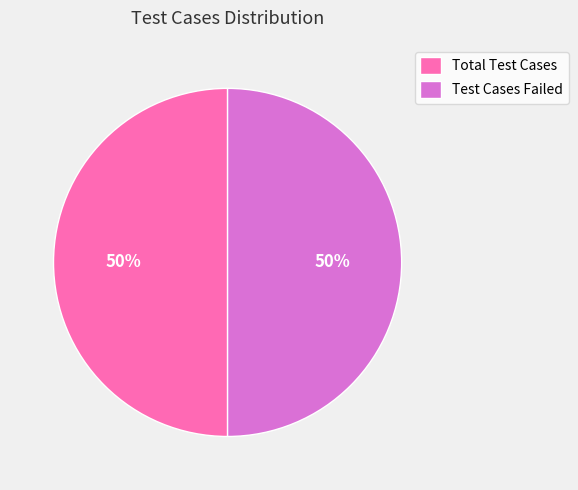

What is the ratio of the value at Total Test Cases to the value at Test Cases Failed?

1.0